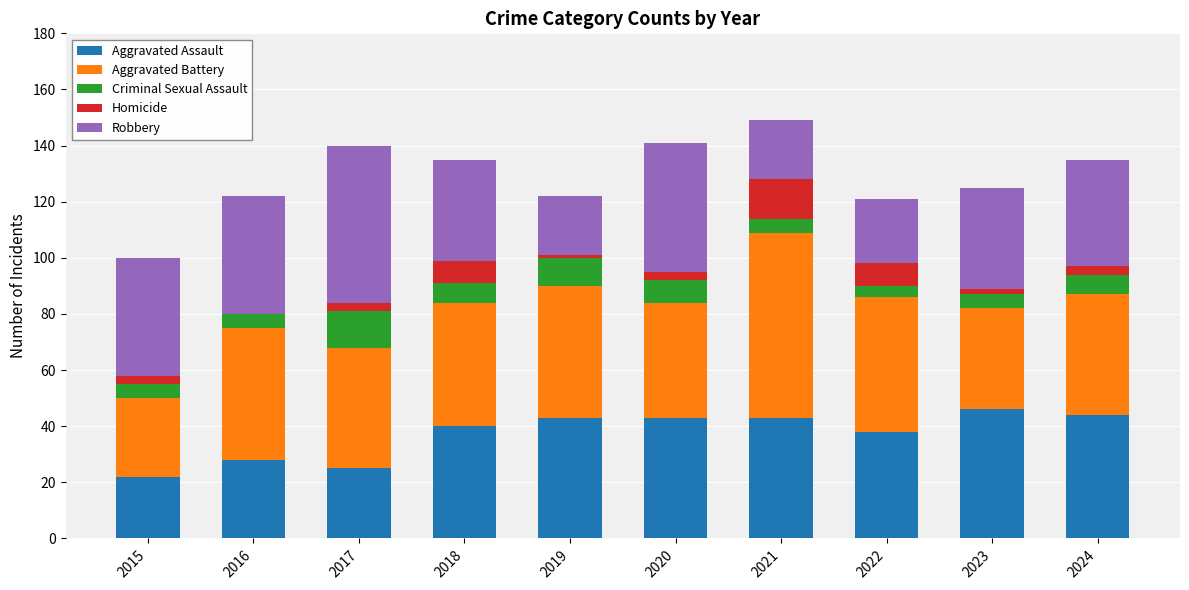

What is the sum of all Aggravated Assault values?

372